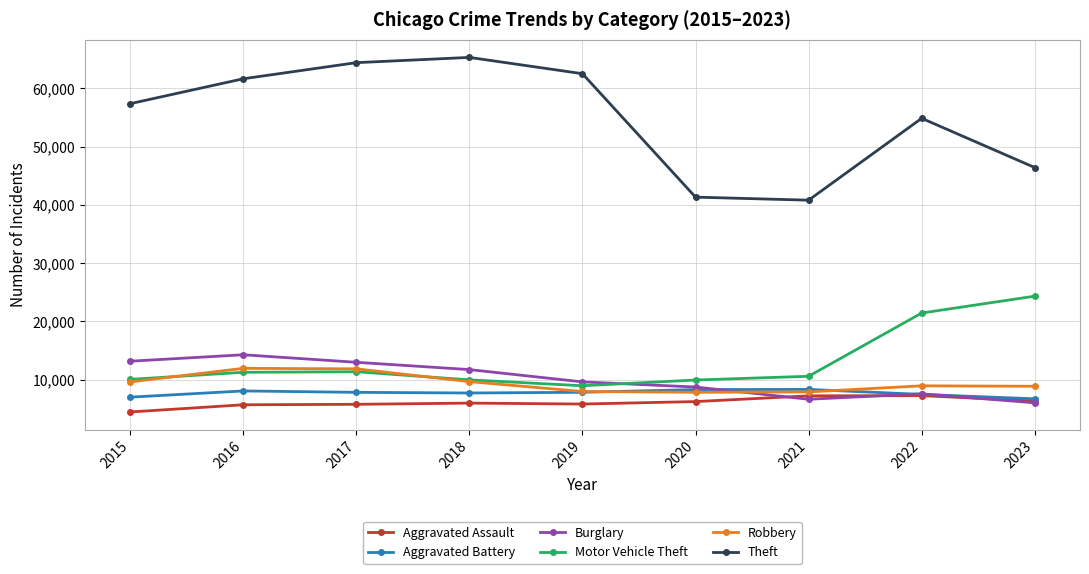

What is the average value of the Aggravated Assault series?

6108